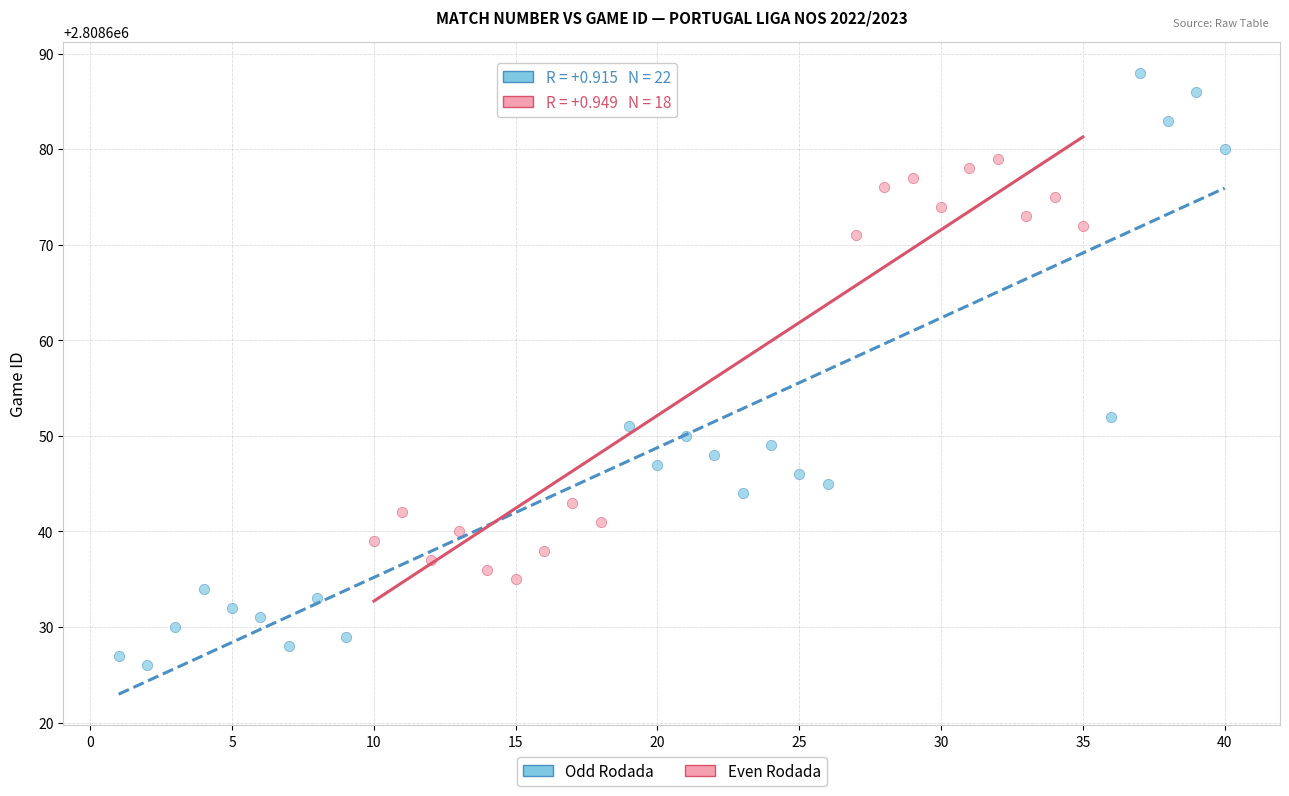

Which series has the largest Y range (max minus min)?

Odd Rodada